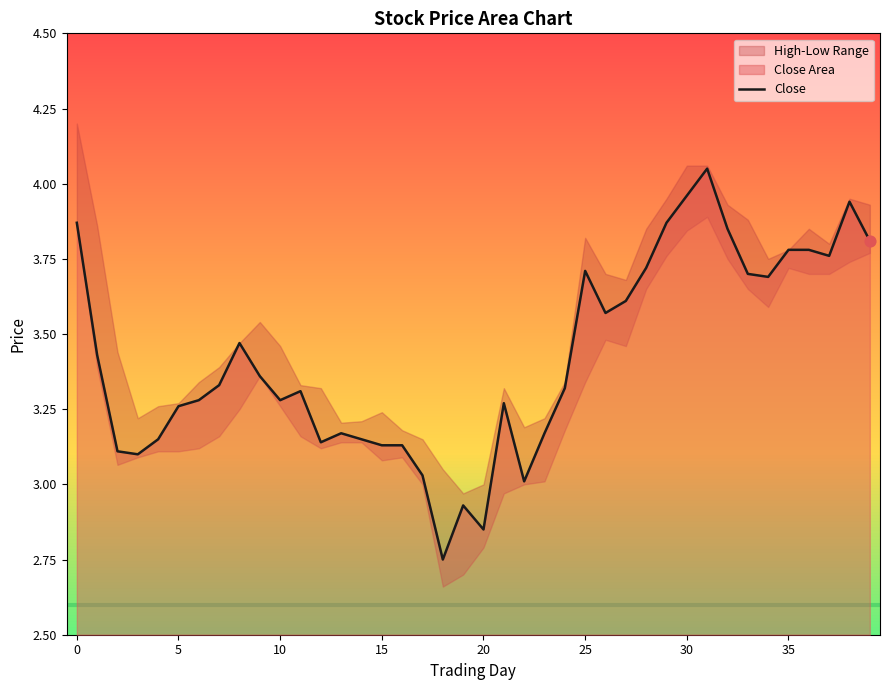

Which has a higher value, 35 or 22?

35